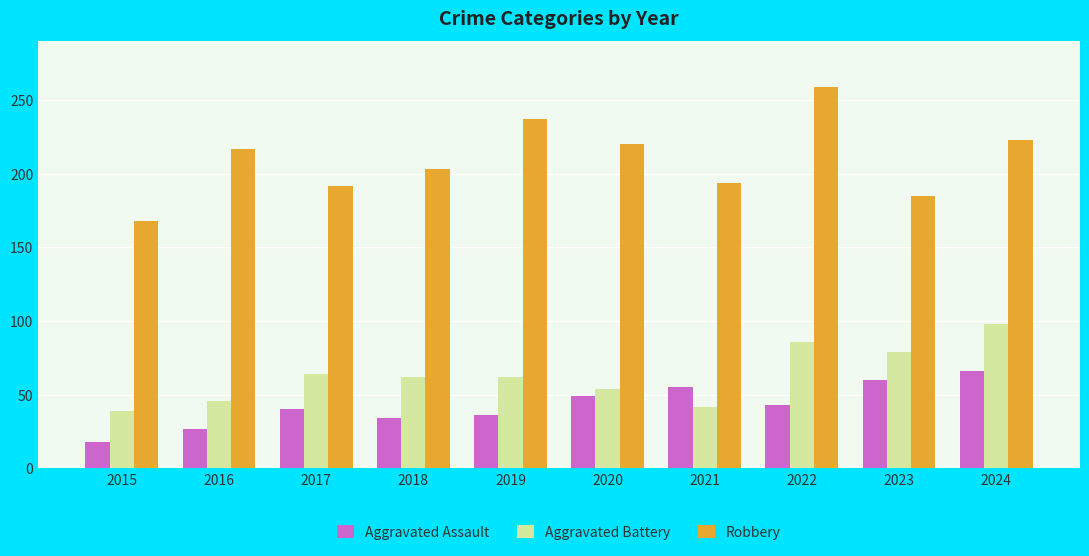

Between 2016 and 2024, which series saw the biggest shift?

Aggravated Battery